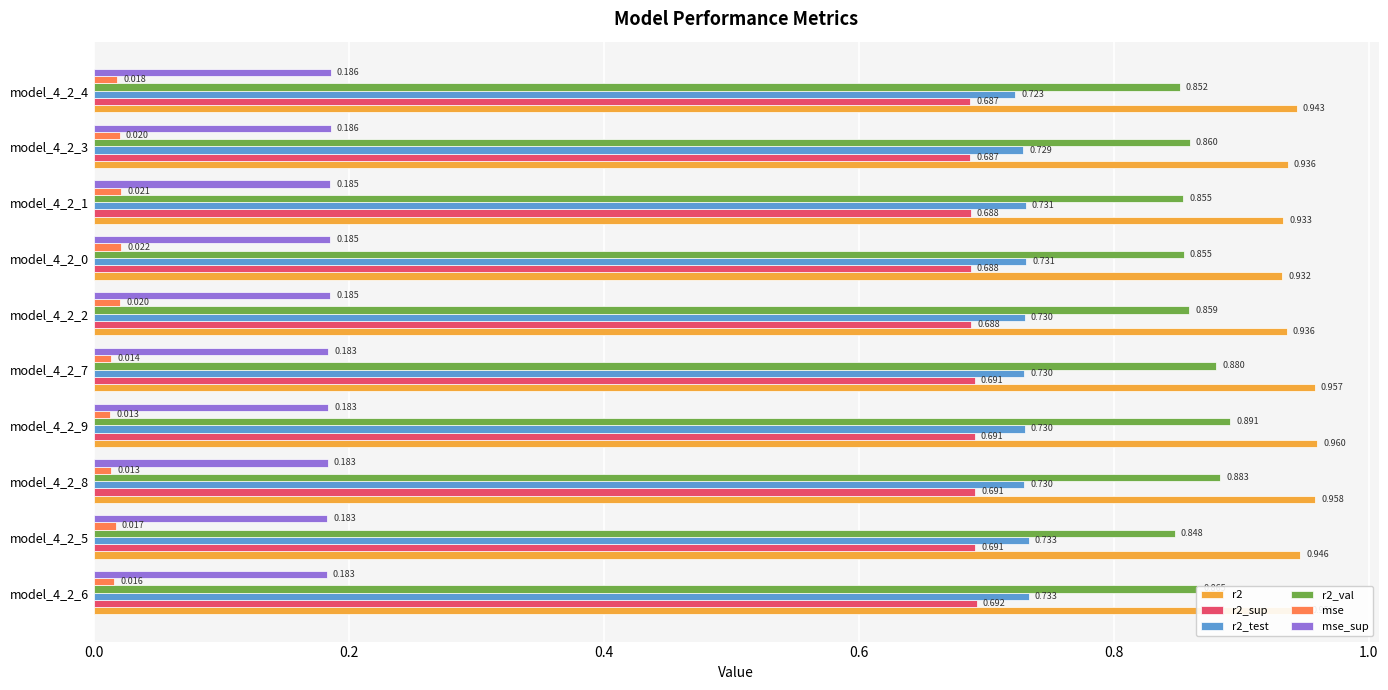

Rank the series by their maximum value, from lowest to highest.

mse, mse_sup, r2_sup, r2_test, r2_val, r2